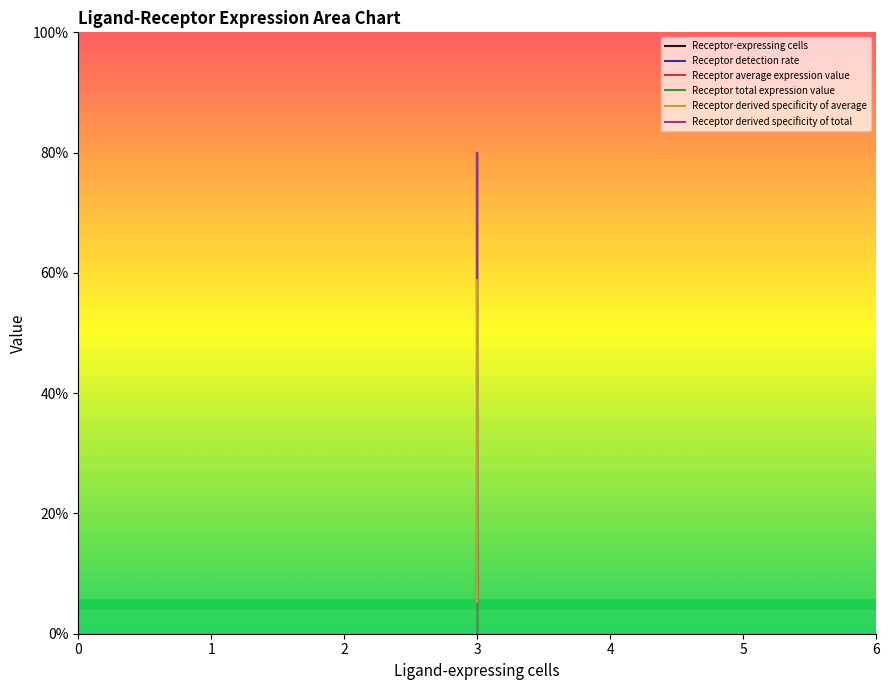

What is the lowest value of the Receptor average expression value series?

0.1